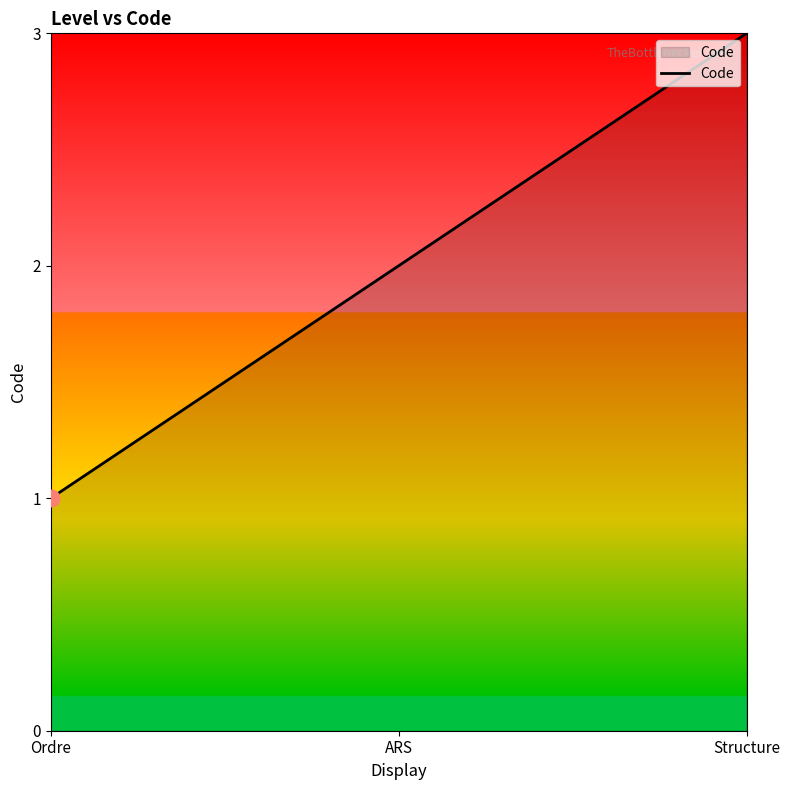

How many lines are shown in the chart?

1